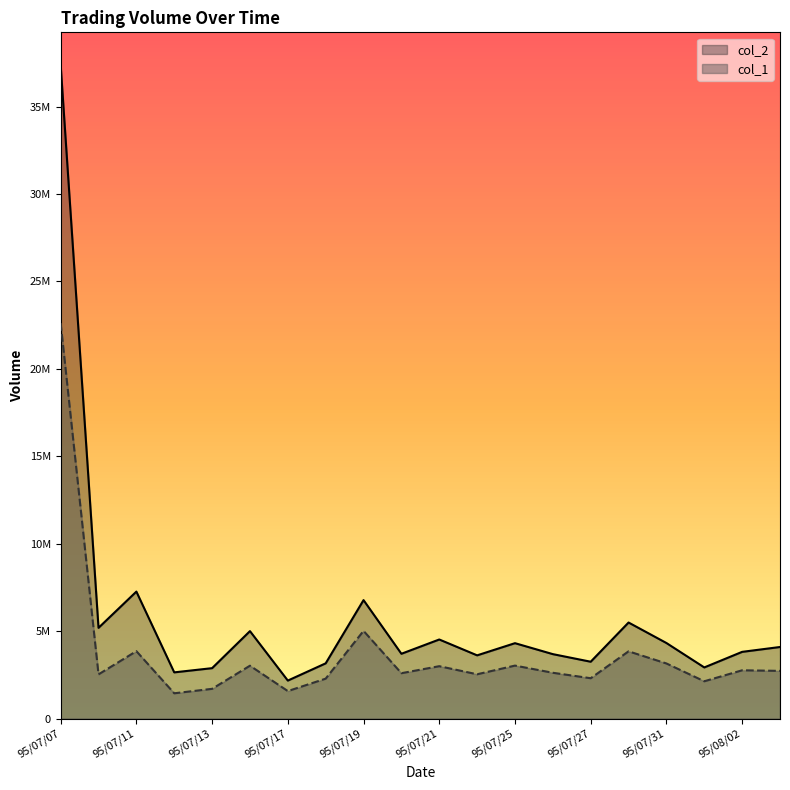

At how many categories does at least one series exceed 30910459?

1